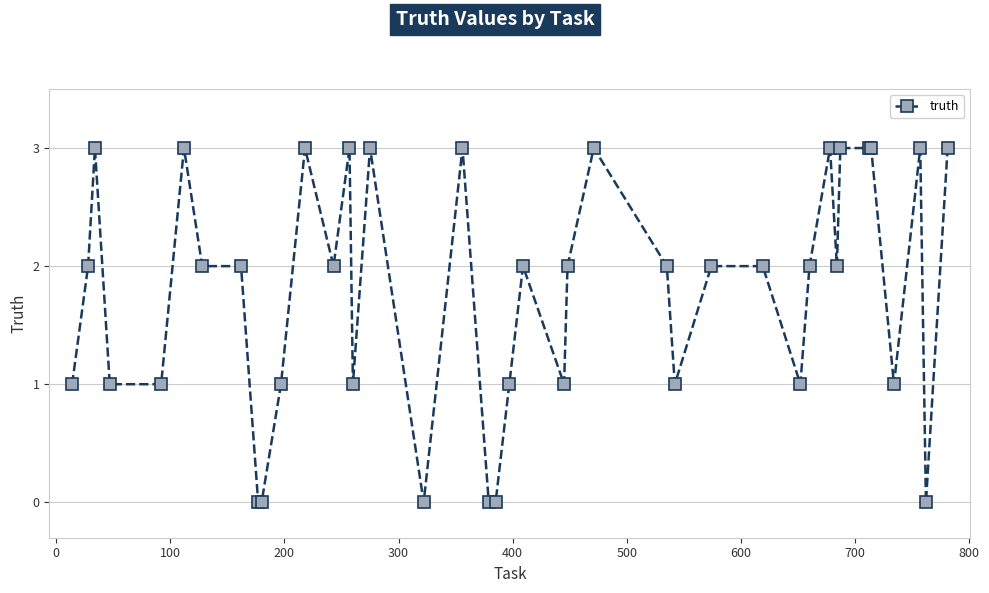

True or false: there are more than 0 points higher than both neighbors.

True